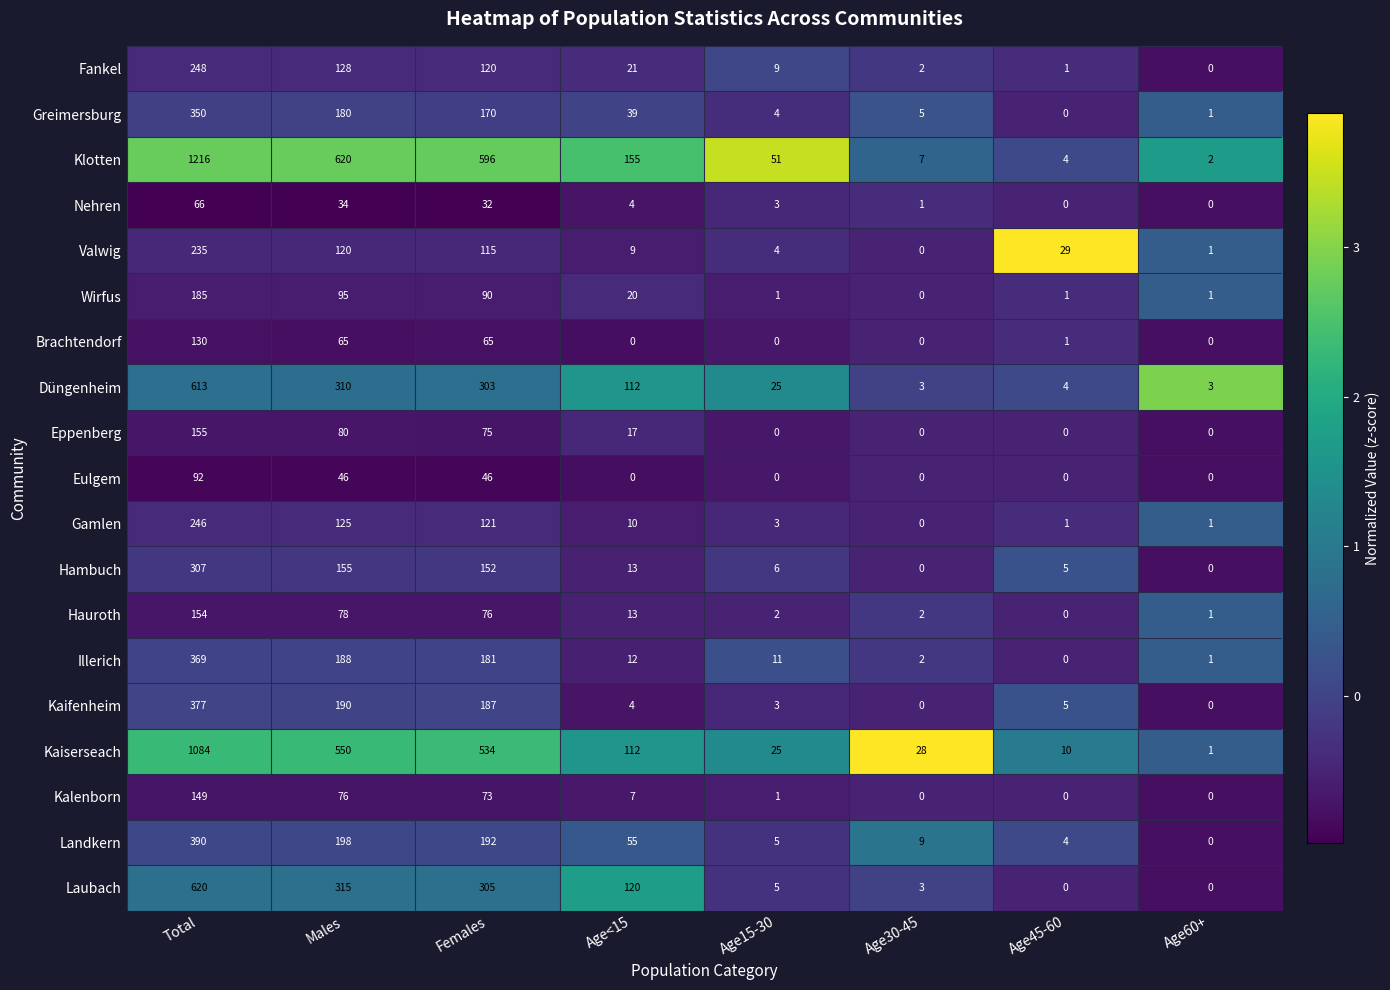

What is the sum of the Klotten values at Age30-45 and Females?

603